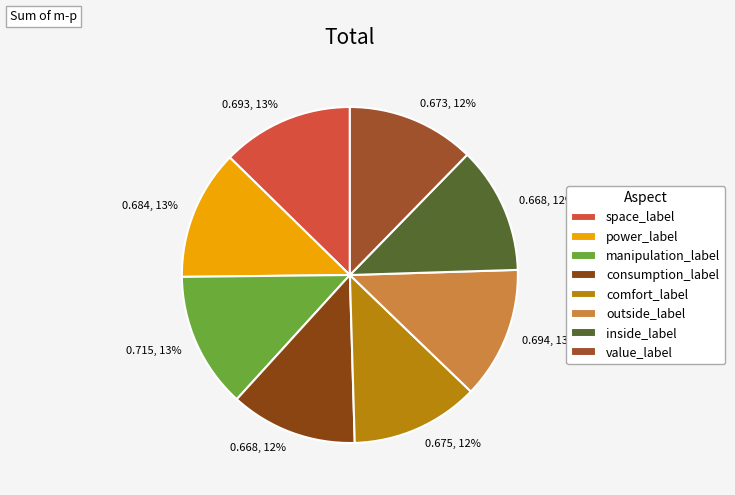

To the nearest percent, what is the combined percentage of consumption_label and power_label?

25%